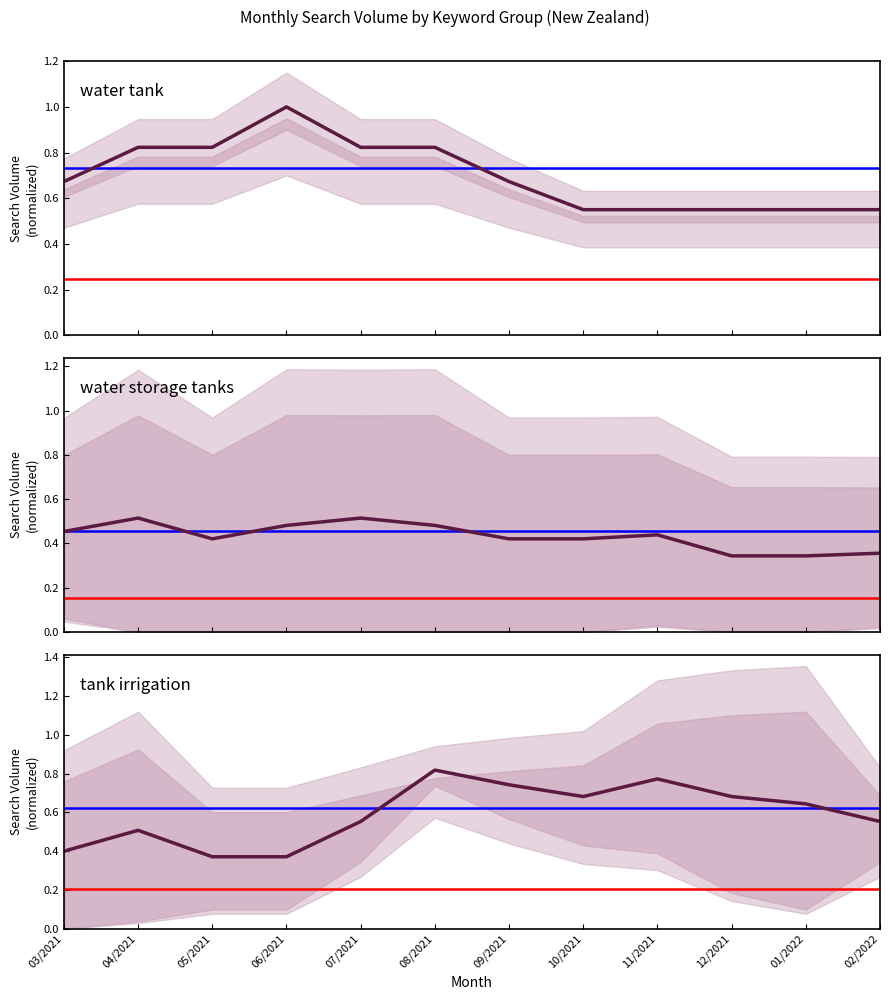

At which category does tank irrigation reach its first local peak?

04/2021